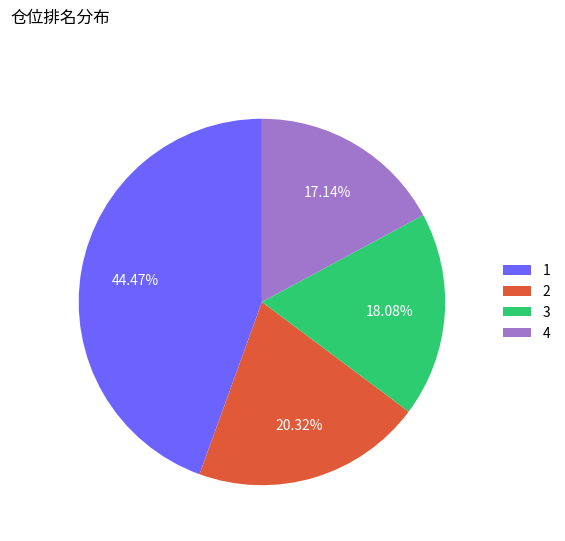

To the nearest percent, what percentage of the pie is 3?

18%